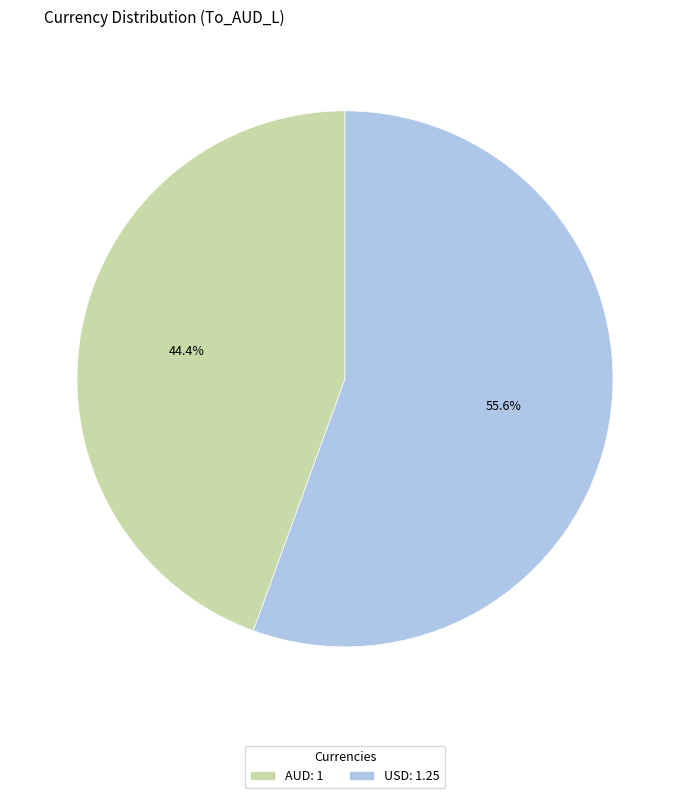

To the nearest percent, what is the average slice percentage?

50%